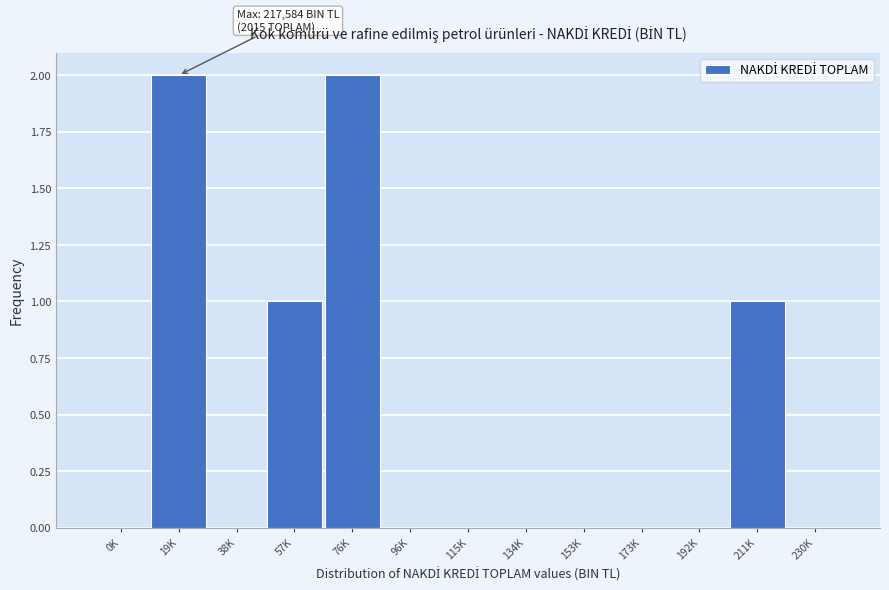

Reading left to right, what are all the values shown in this chart?

0K=0	19K=2	38K=0	57K=1	76K=2	96K=0	115K=0	134K=0	153K=0	173K=0	192K=0	211K=1	230K=0